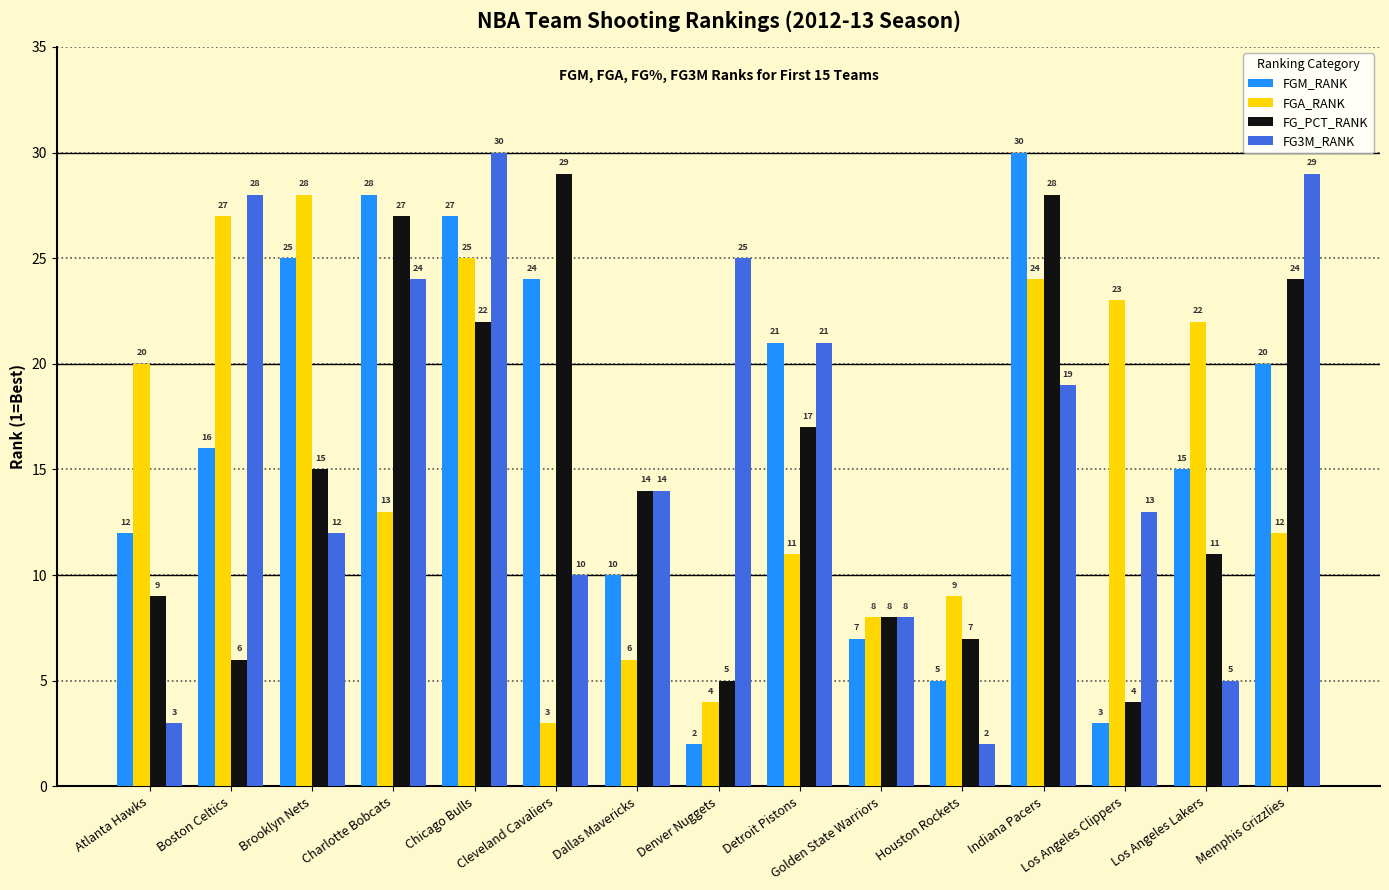

What is the total value across all series at Los Angeles Clippers?

43